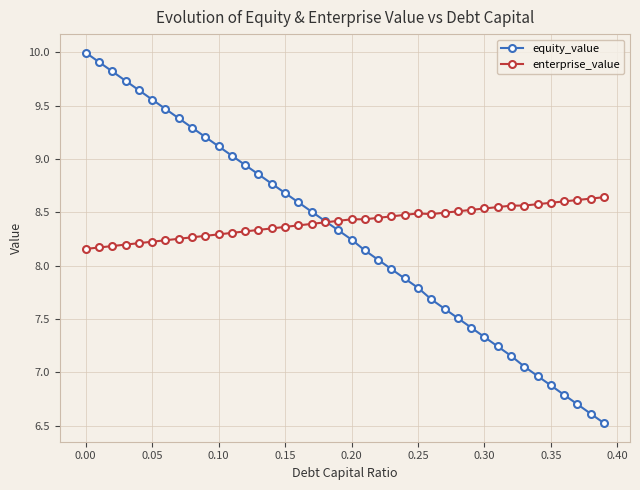

What are all the series names shown in the legend?

equity_value, enterprise_value